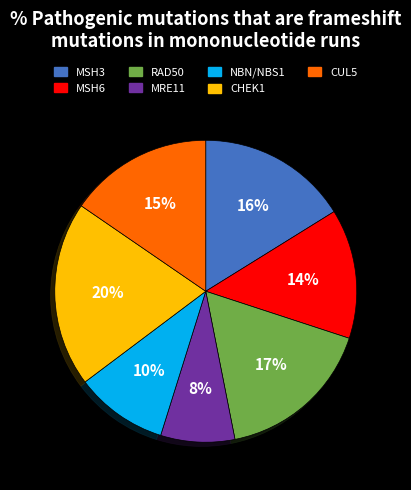

To the nearest percent, what percentage of the pie is CHEK1?

20%